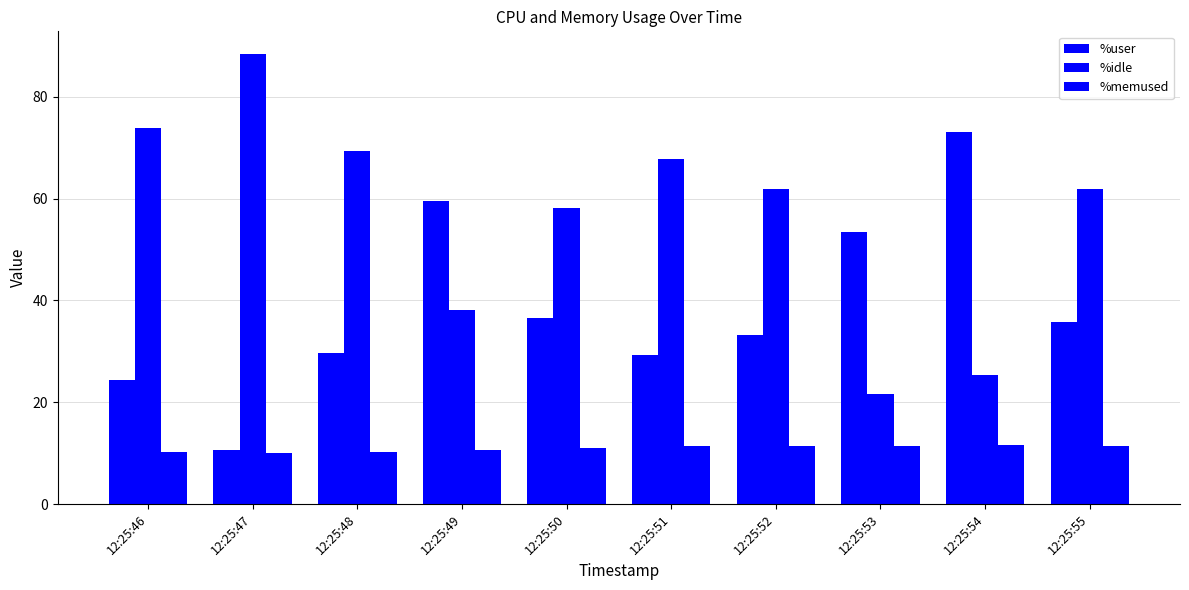

Rank the series by their maximum value, from highest to lowest.

%idle, %user, %memused